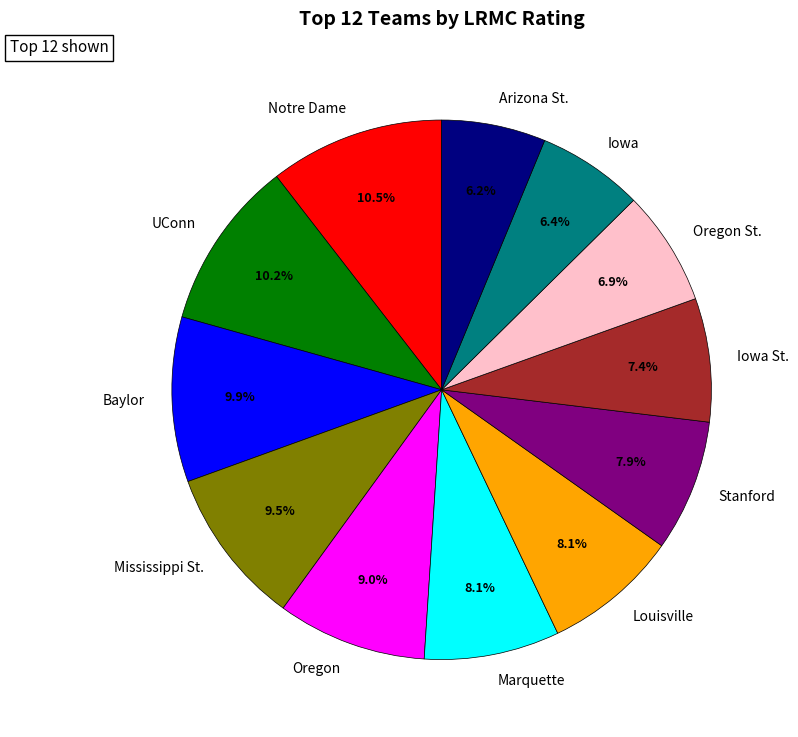

How many segments does this pie chart have?

12